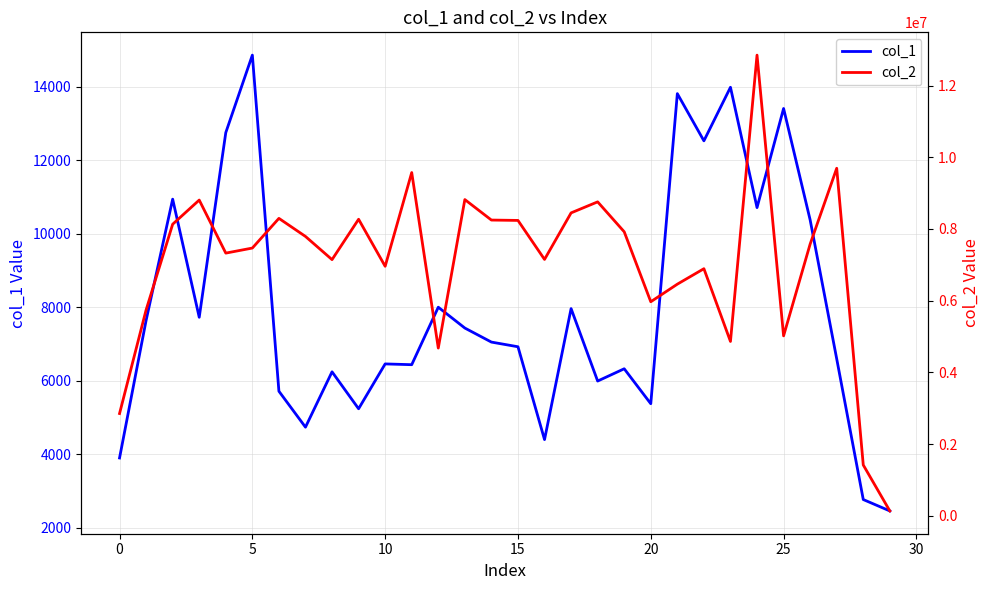

What is the sum of all col_1 values?

238639